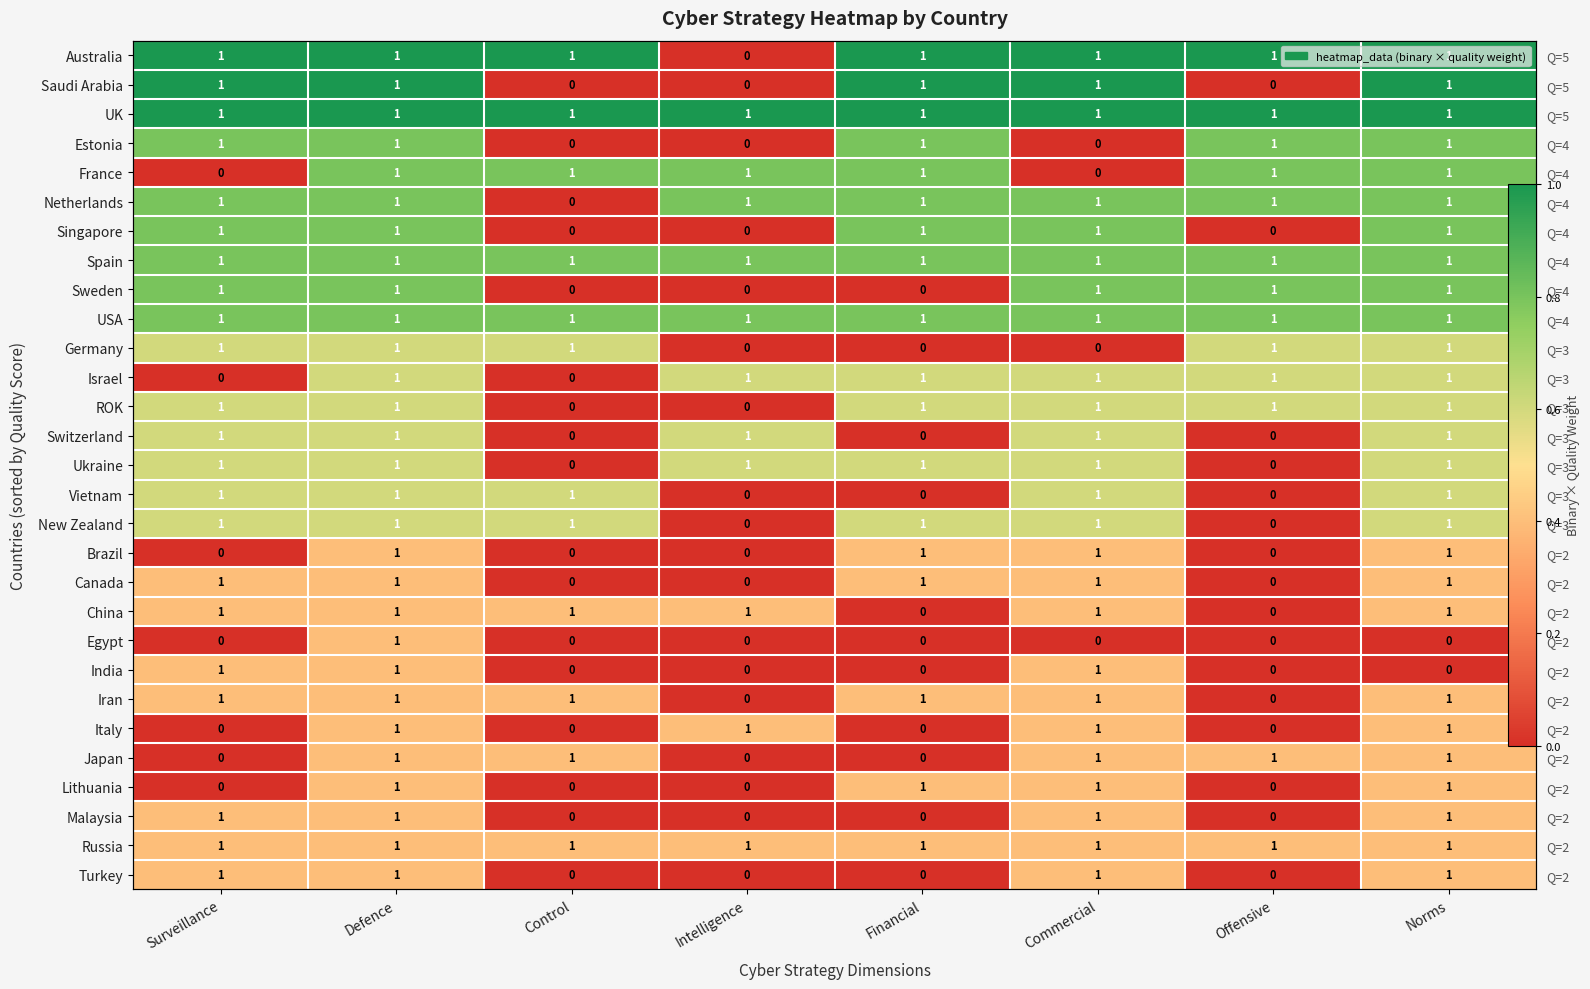

How many values in the New Zealand series exceed 0?

6